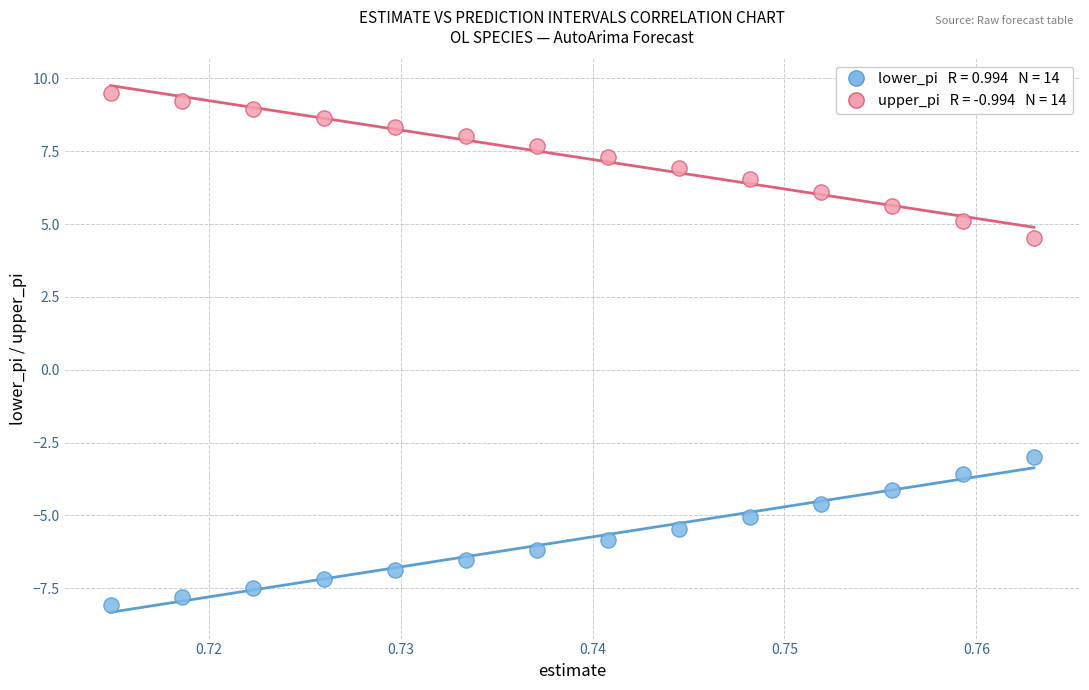

Across all data points, what is the range of Y values (max minus min)?

17.6